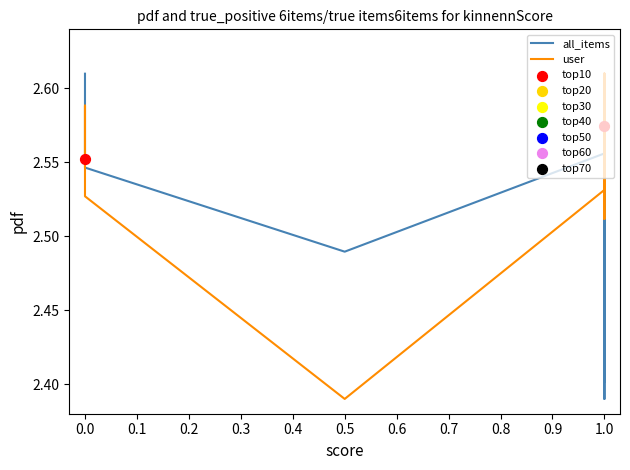

What are all the series names shown in the legend?

all_items, user